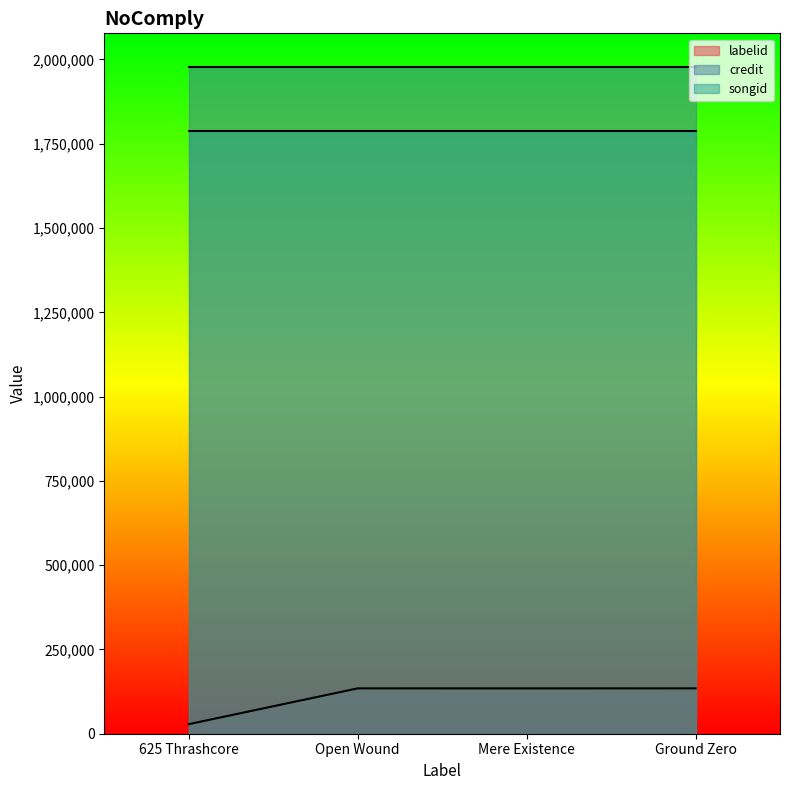

Between 625 Thrashcore and Open Wound, which series saw the biggest shift?

labelid